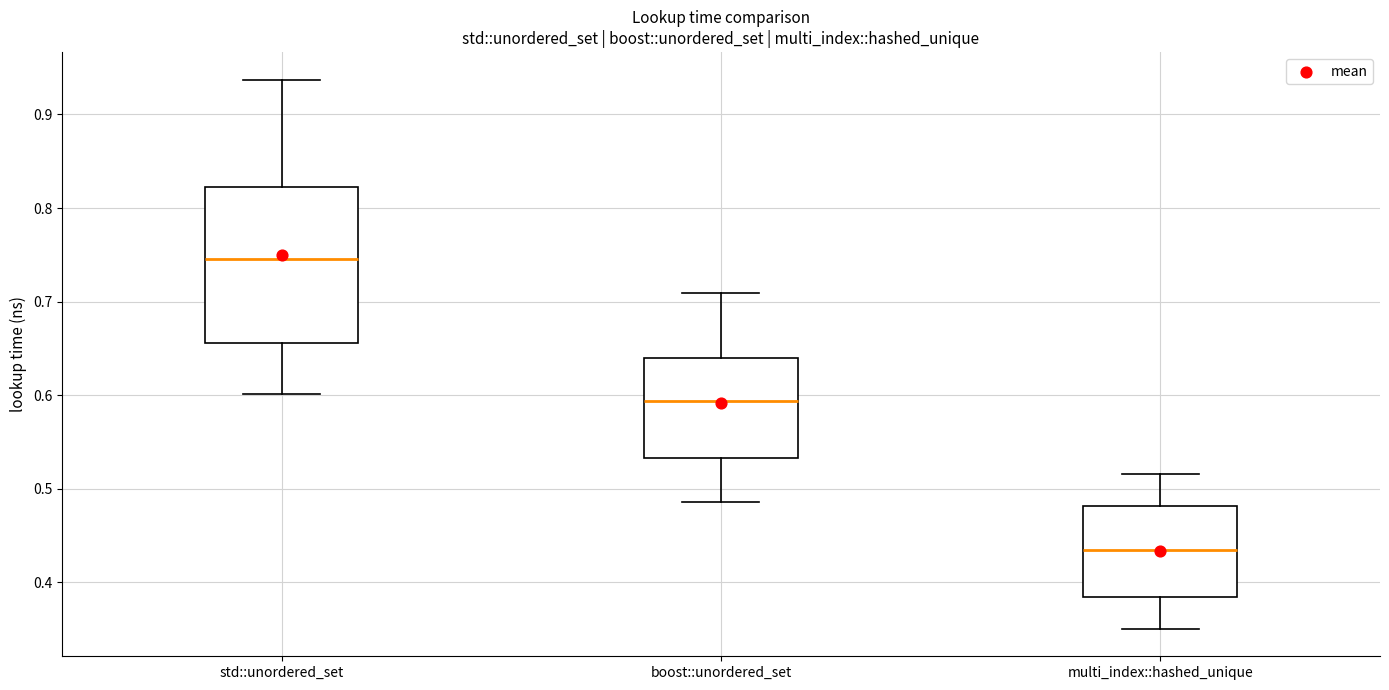

Reading left to right, transcribe this box plot: for each box, give where its median line is, the range the box spans, and where its two whiskers end, as read against the y-axis. The values are not printed on the chart, so give them approximately, as read against the axis.

std::unordered_set: median 0.75, box 0.66 to 0.82, whiskers 0.60 to 0.94
boost::unordered_set: median 0.59, box 0.53 to 0.64, whiskers 0.49 to 0.71
multi_index::hashed_unique: median 0.43, box 0.38 to 0.48, whiskers 0.35 to 0.52